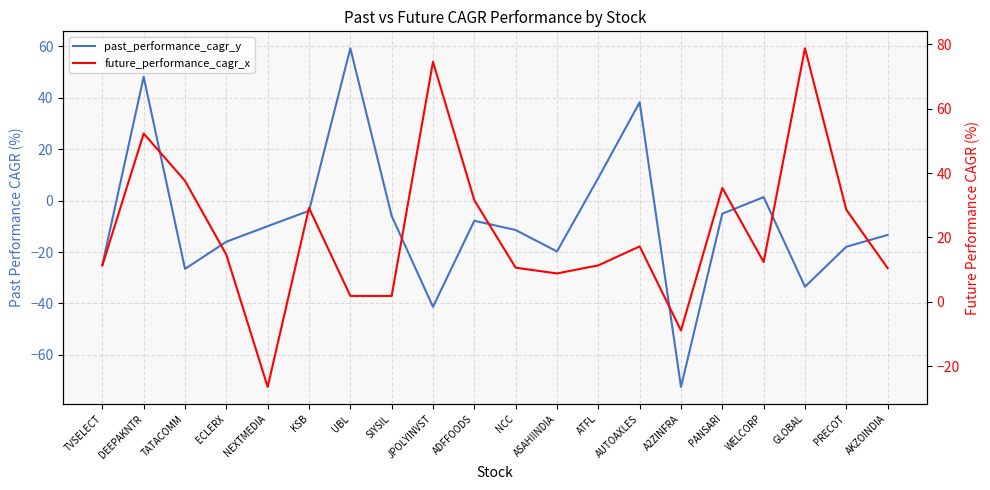

The future_performance_cagr_x series shows 6.6 at AKZOINDIA. True or false?

False